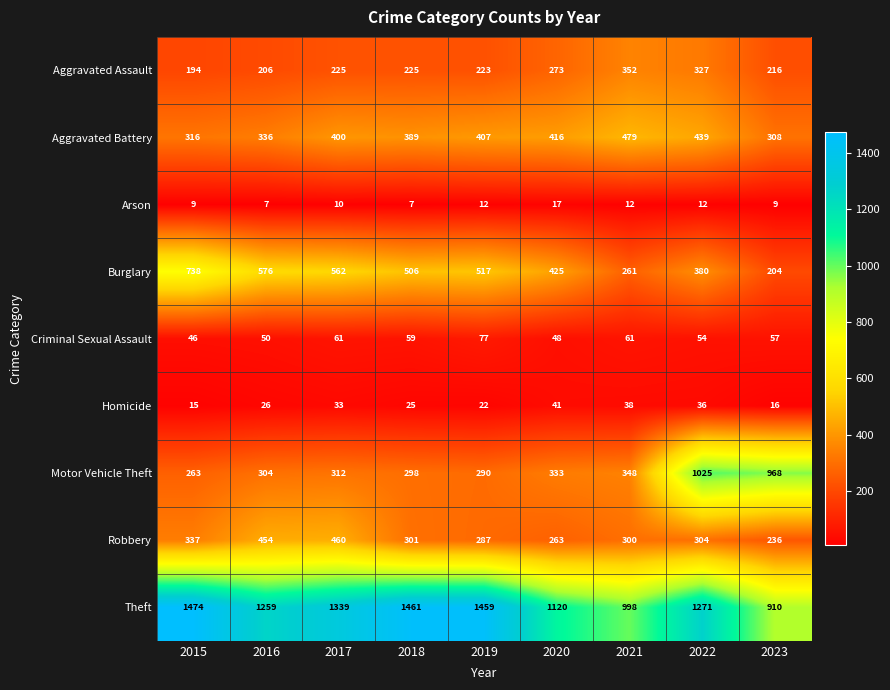

What is the difference between the maximum and minimum values in the Criminal Sexual Assault series?

31